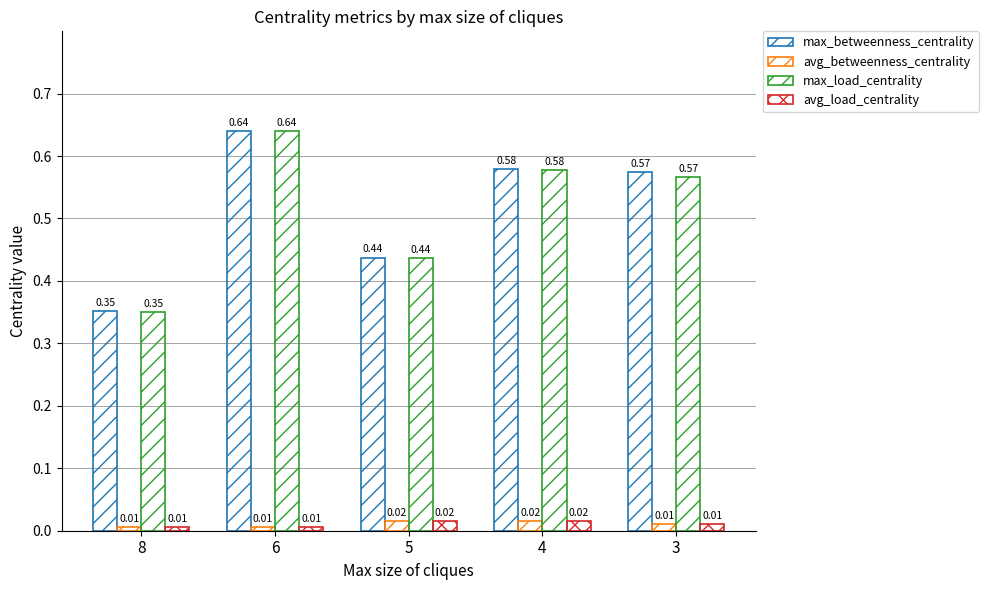

At how many categories does at least one series exceed 0?

5